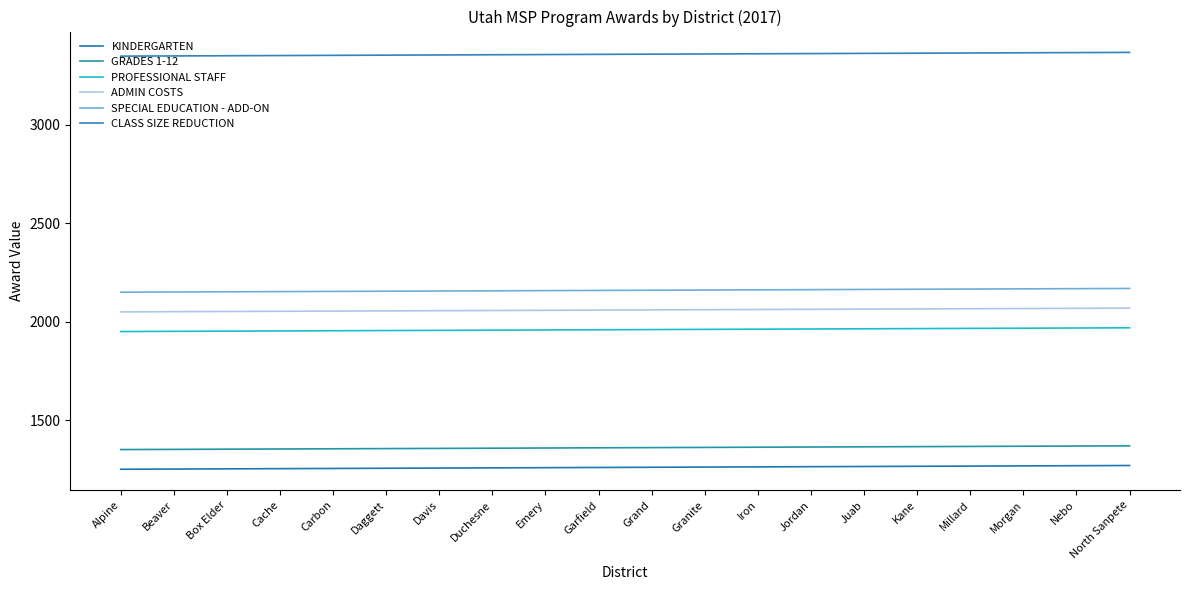

Does the chart have visible grid lines?

No